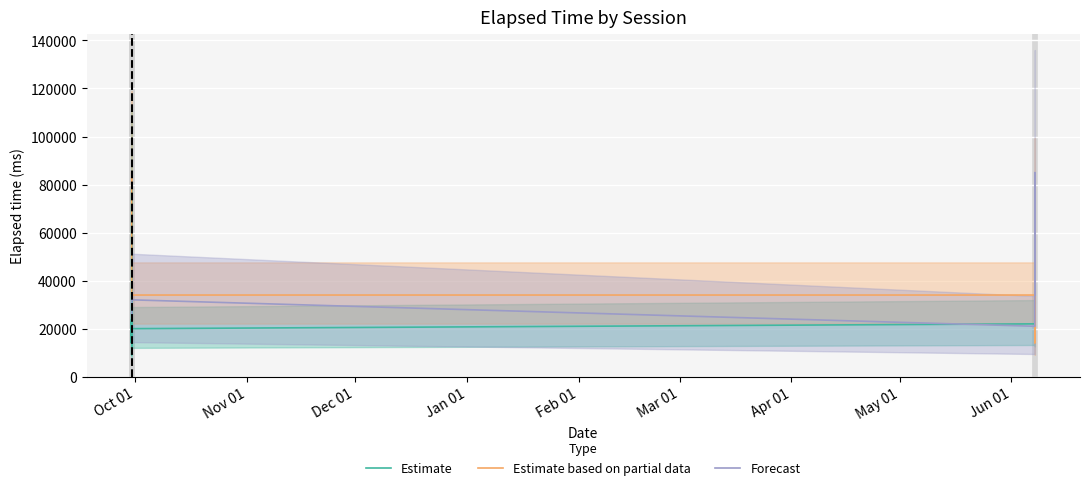

True or false: Estimate and Estimate based on partial data cross at least once.

True